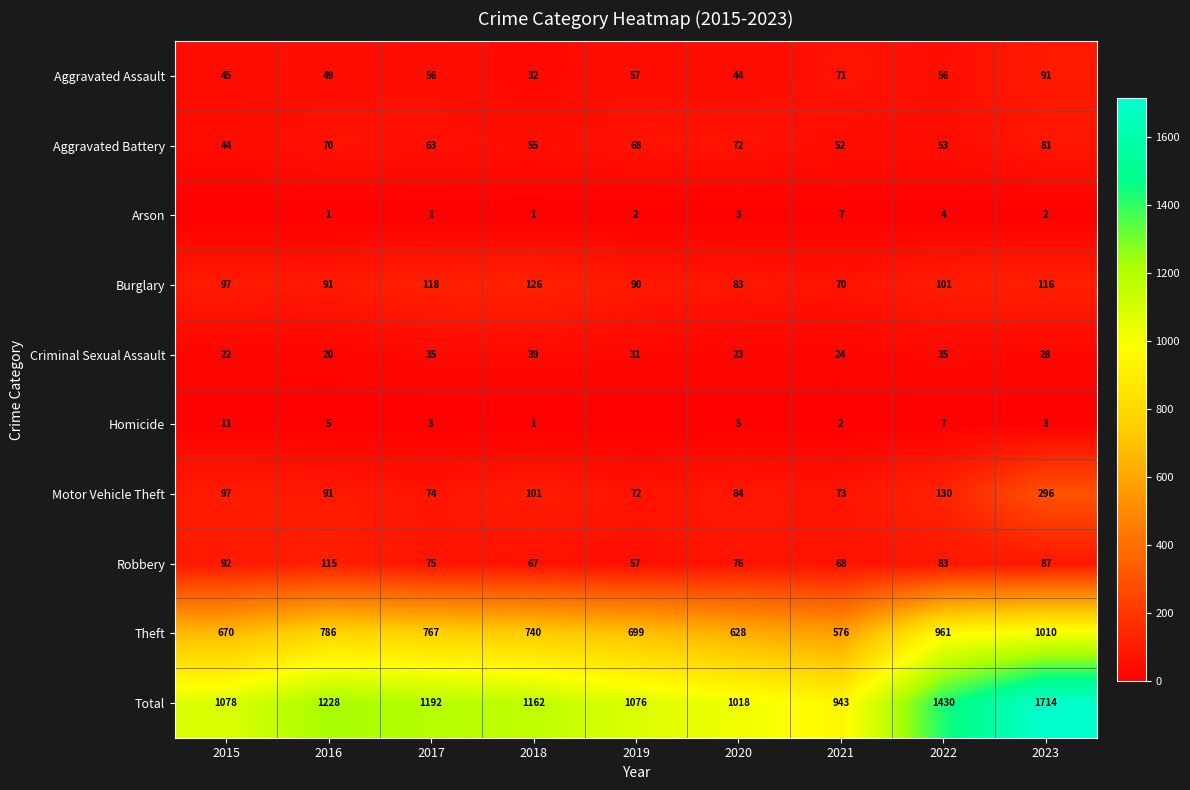

How many data points in Burglary are less than 97?

4